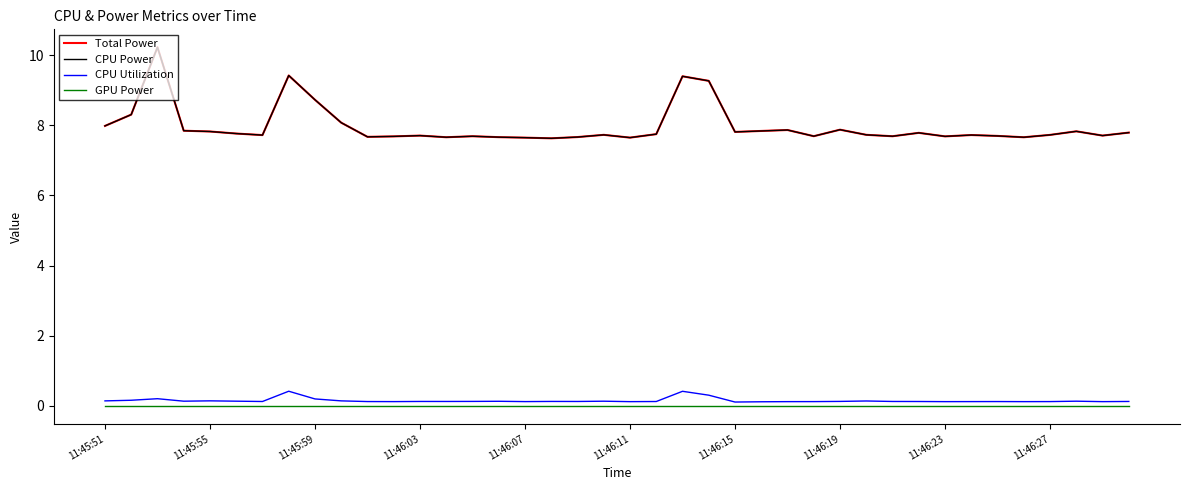

What is the greatest value displayed?

10.2